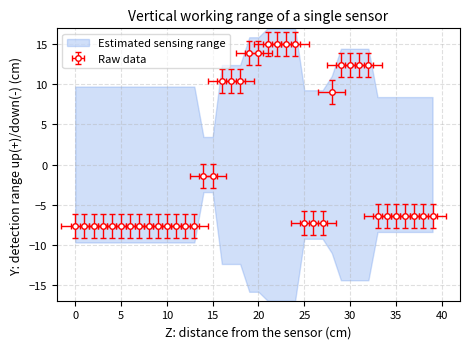

Rank the categories by value from highest to lowest.

21, 22, 23, 24, 19, 20, 29, 30, 31, 32, 16, 17, 18, 28, 14, 15, 33, 34, 35, 36, 37, 38, 39, 25, 26, 27, 0, 1, 2, 3, 4, 5, 6, 7, 8, 9, 10, 11, 12, 13